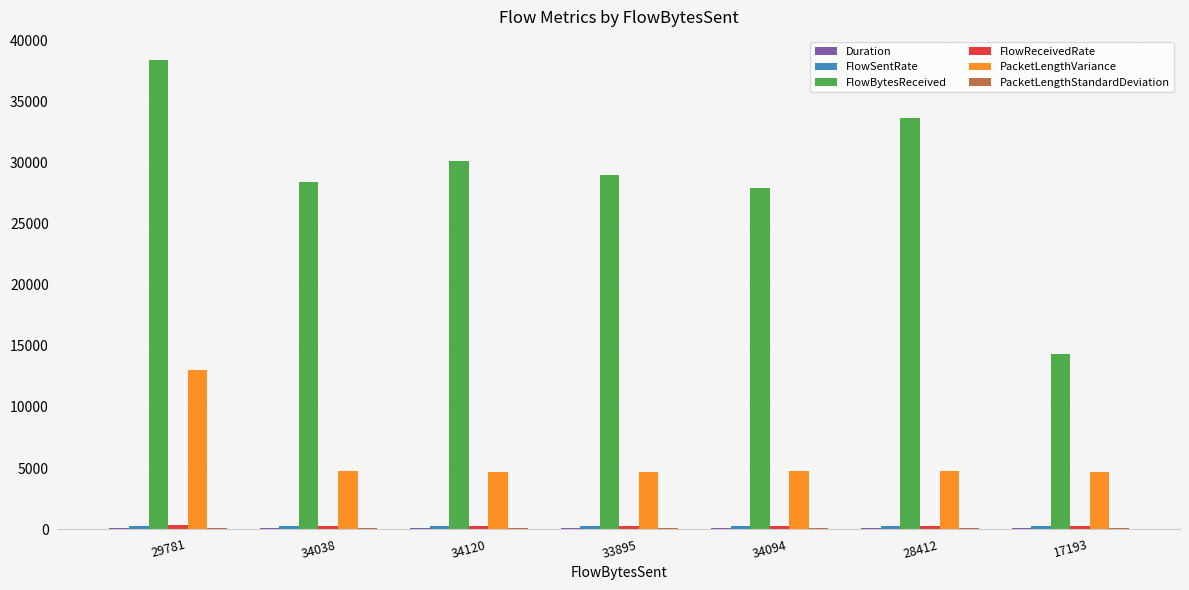

At which category does the chart reach its peak across all series?

29781